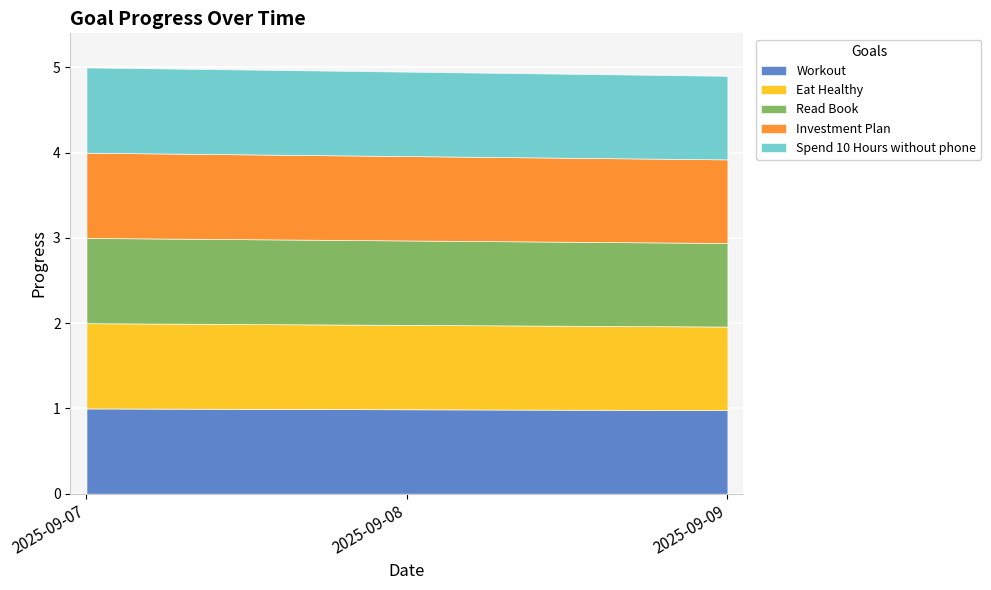

What is the total value across all series at 2025-09-08?

5.0